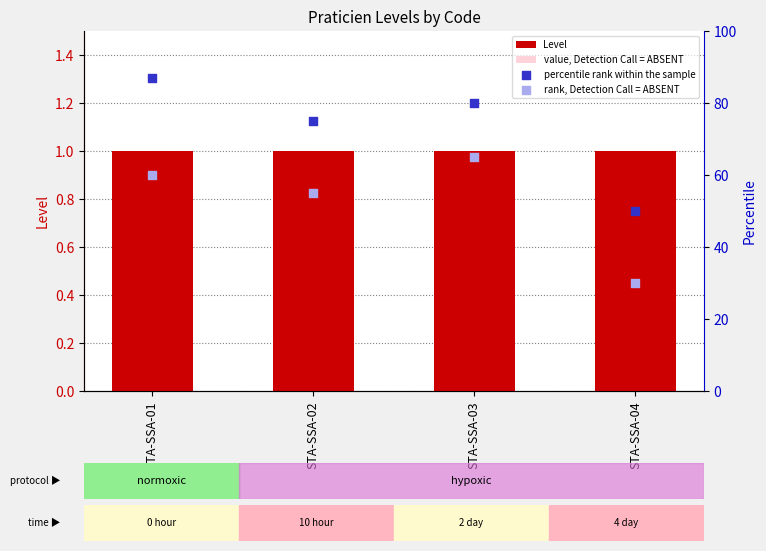

What are all the series names shown in the legend?

Level, value, Detection Call = ABSENT, percentile rank within the sample, rank, Detection Call = ABSENT